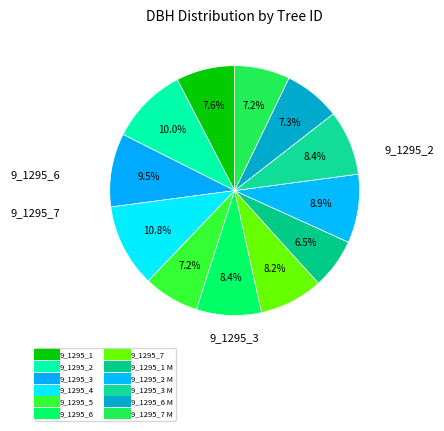

How many slices are in this pie chart?

12